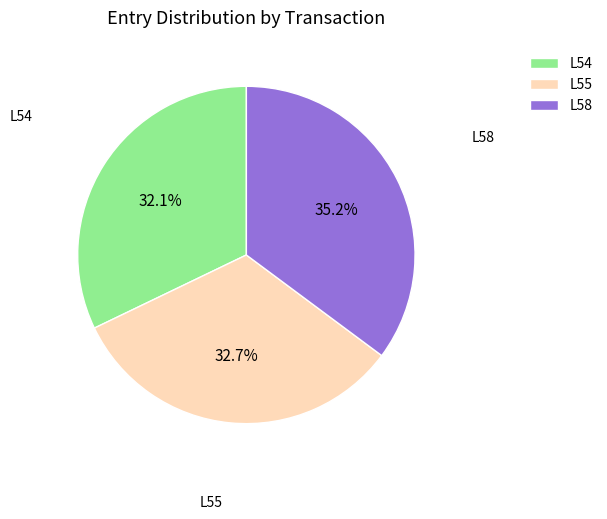

To the nearest percent, what is the difference between the largest and smallest slice percentages?

3%